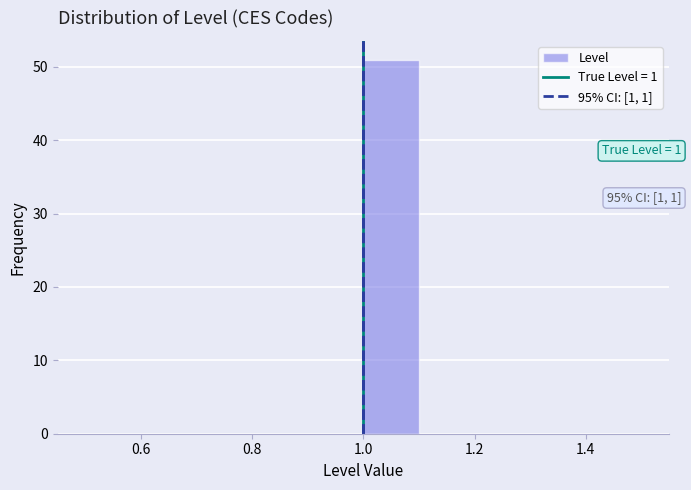

Which range on the x-axis has the tallest bar?

1.0 to 1.1